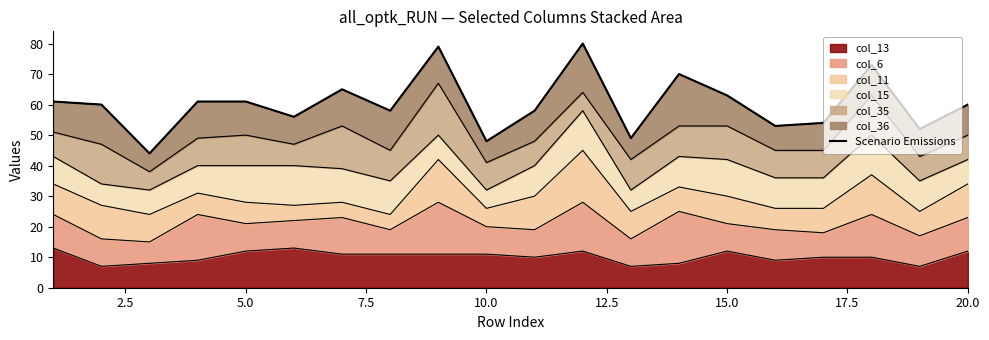

What is the maximum value shown in the chart?

80